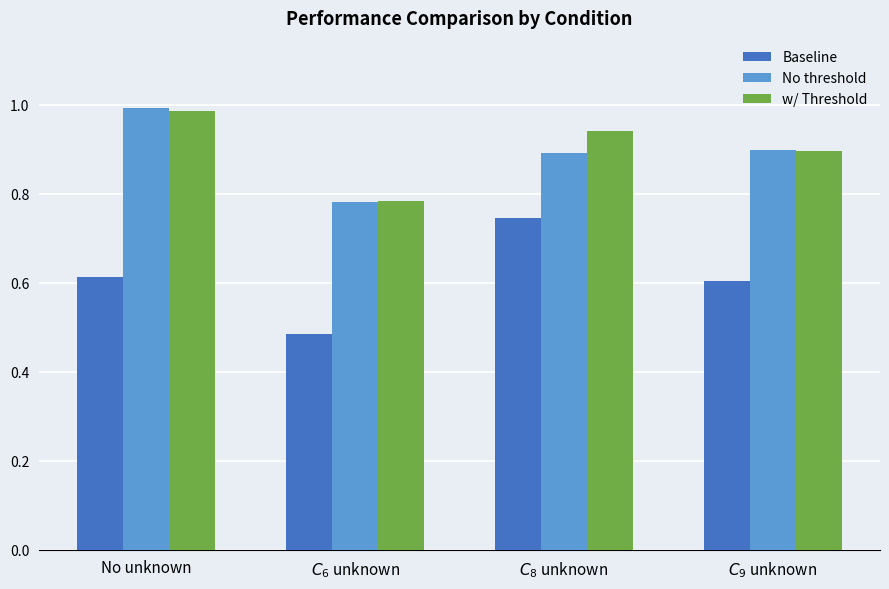

What is the difference between the highest and lowest values at $C_8$ unknown?

0.2